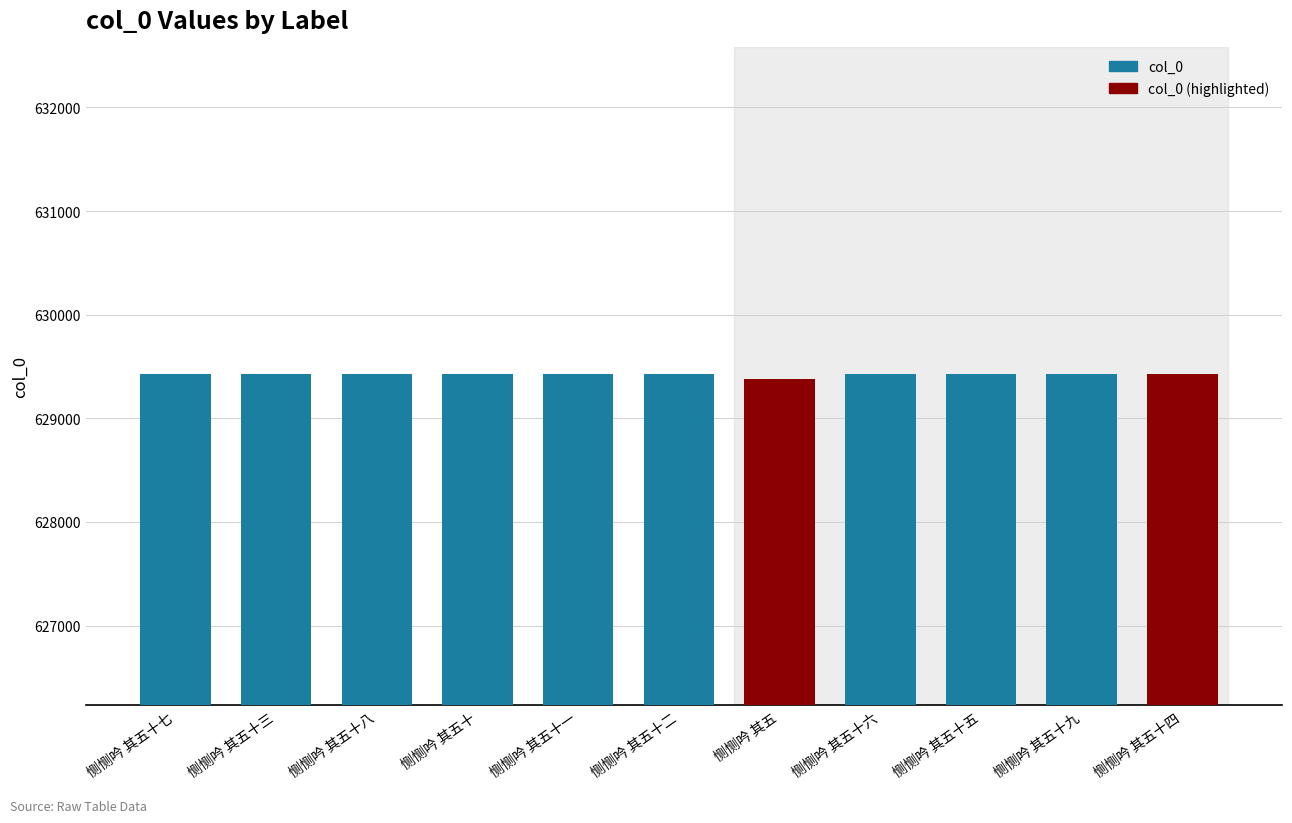

What is the change in value from 恻恻吟 其五十七 to 恻恻吟 其五十四?

-3